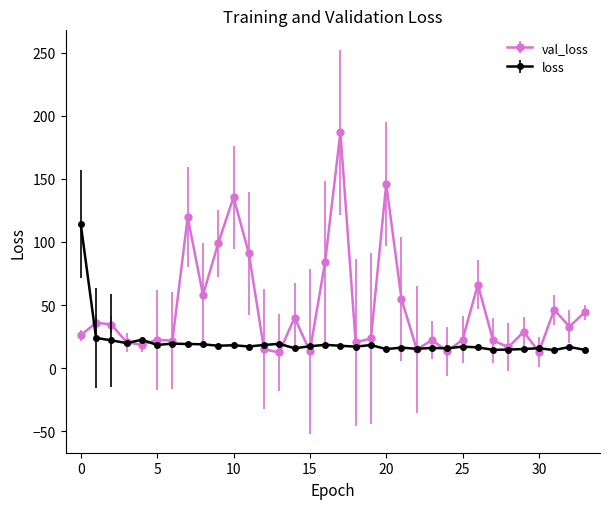

What is the value of the val_loss point at the 27th from the left?

66.2